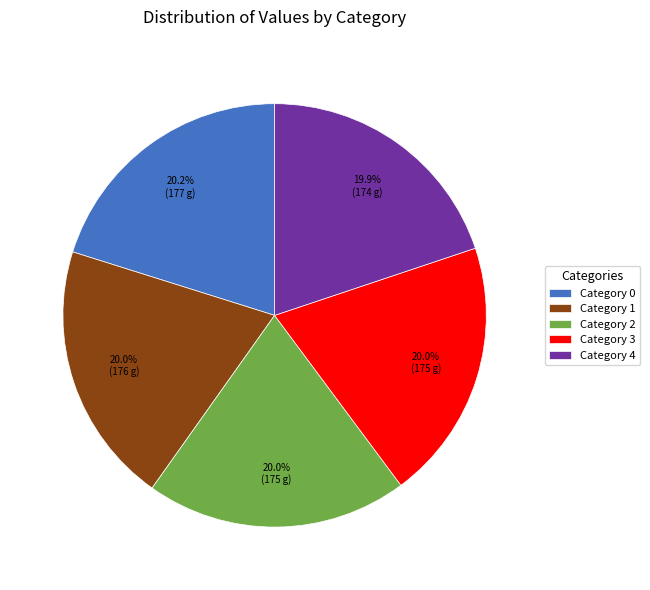

Does Category 4 account for over 50% of the chart?

No